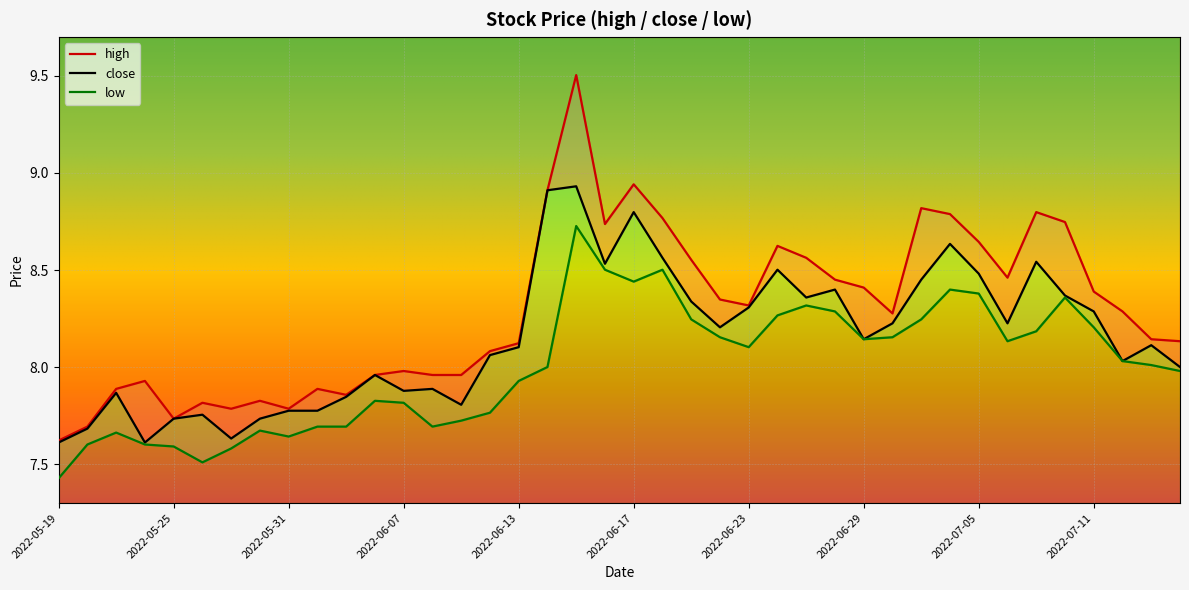

What is the total value across all series at 2022-06-08?

23.5